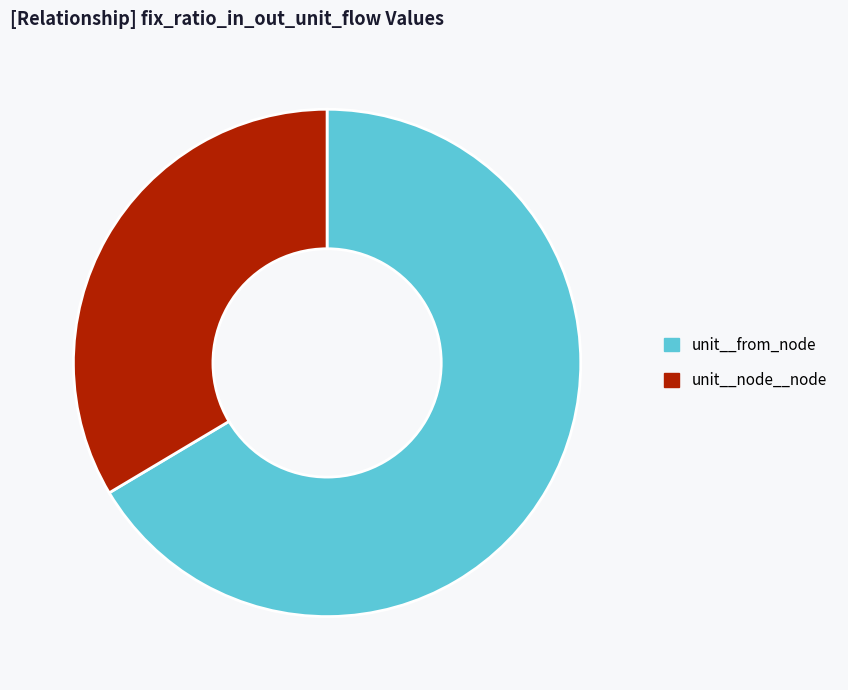

Between unit__node__node and unit__from_node, which is larger?

unit__from_node